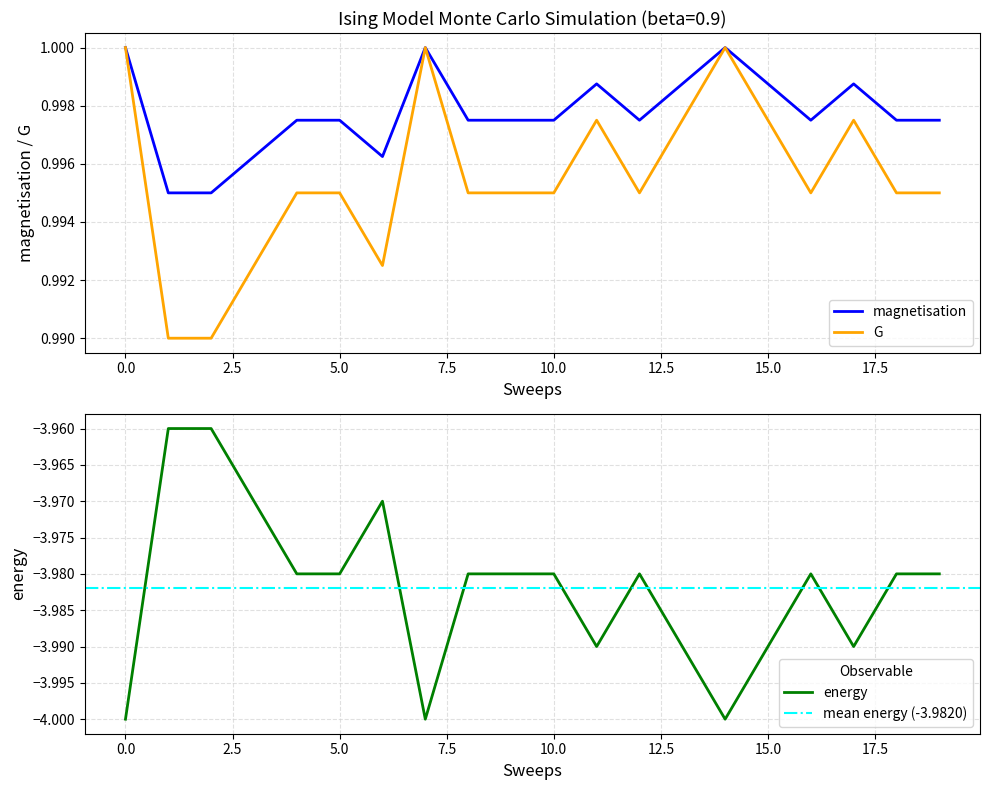

The magnetisation series shows 0.6 at 0.0. True or false?

False